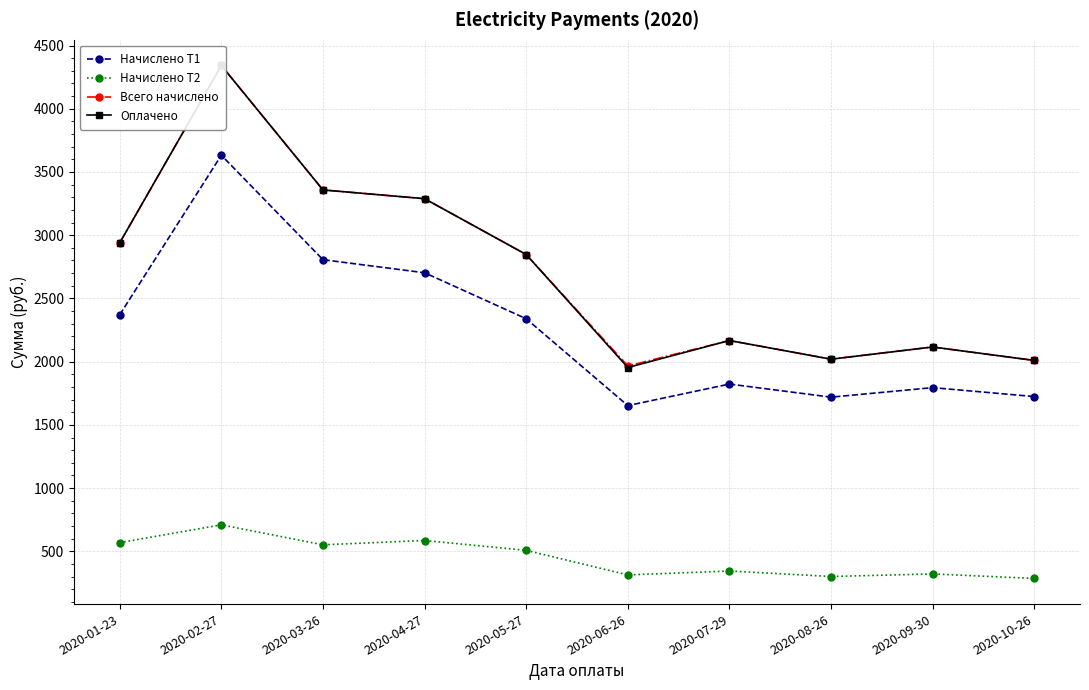

Where is Начислено Т2 nearest to the value 497?

2020-05-27